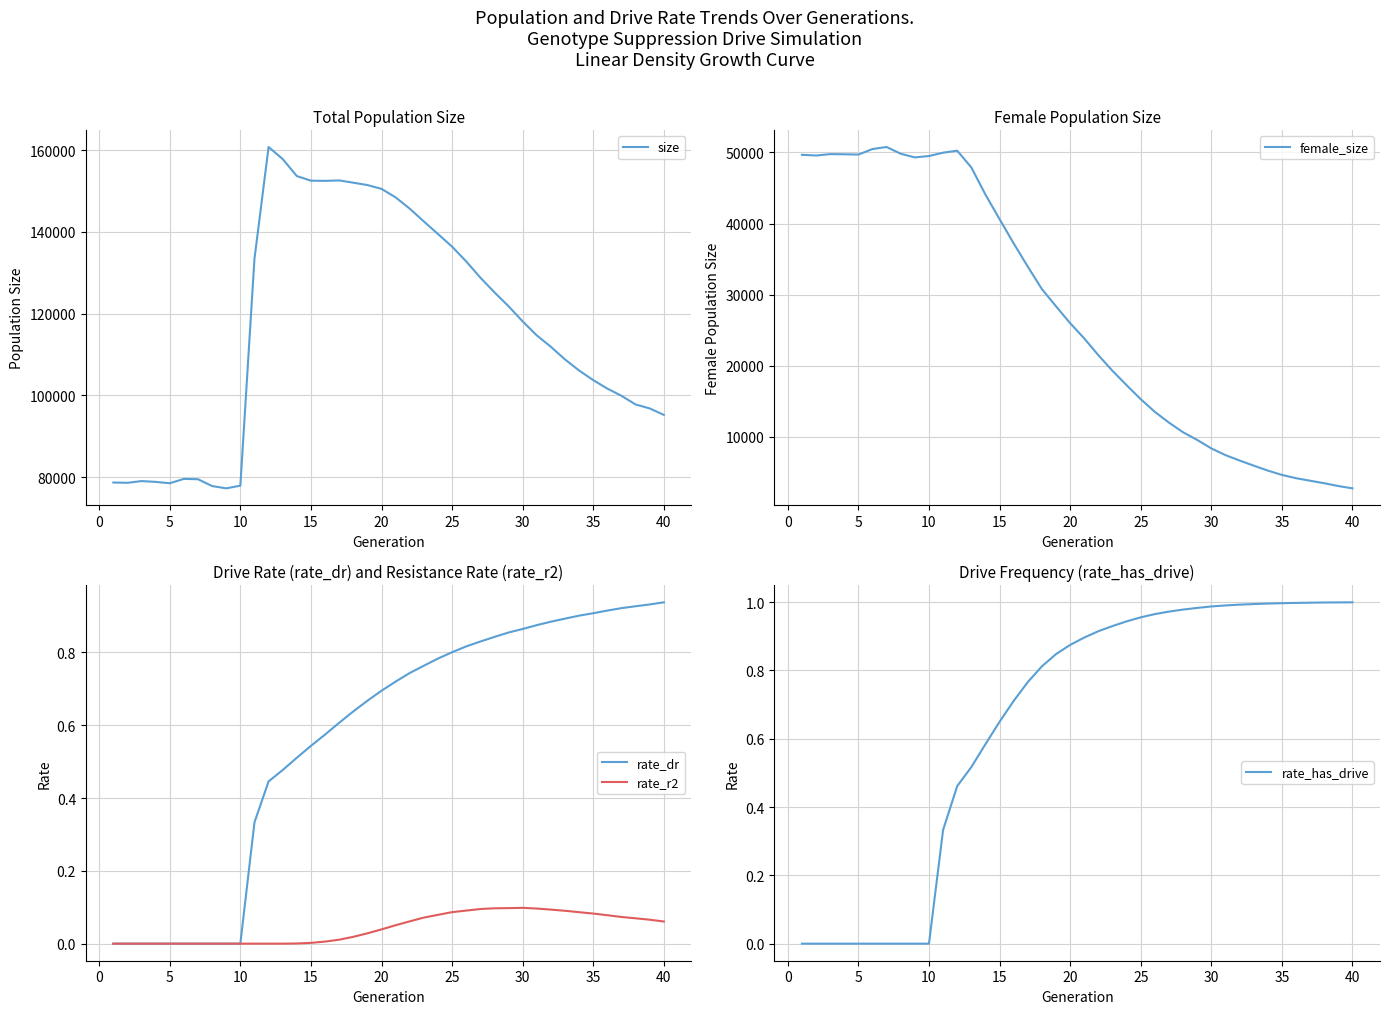

How many values in rate_has_drive are above zero?

30